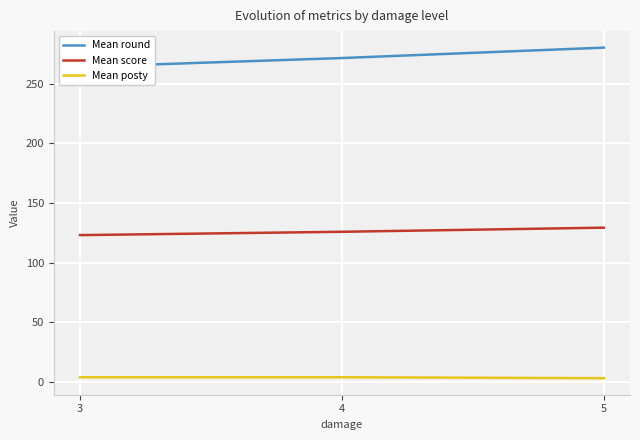

Rank the categories by Mean round value from highest to lowest.

5, 4, 3